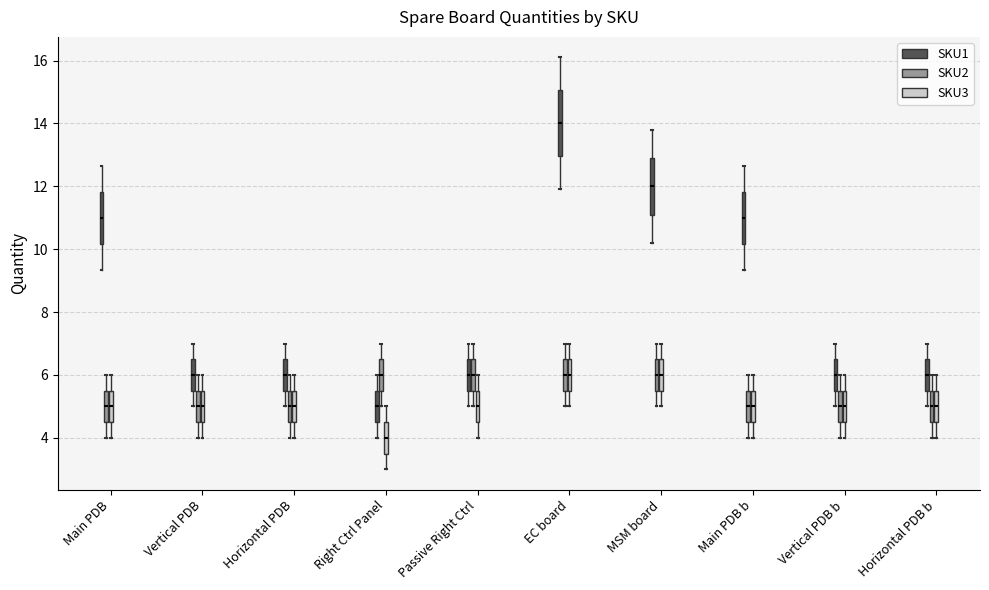

Which box has the highest median line?

EC board (SKU1)